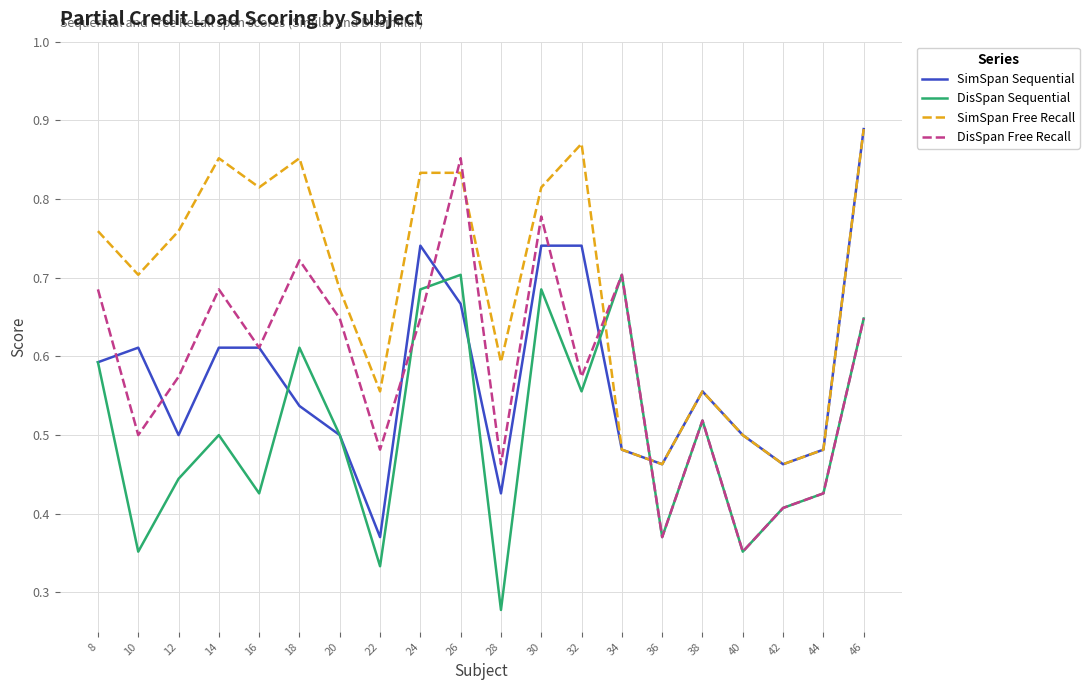

What is the sum of the DisSpan Free Recall values at 22 and 10?

1.0